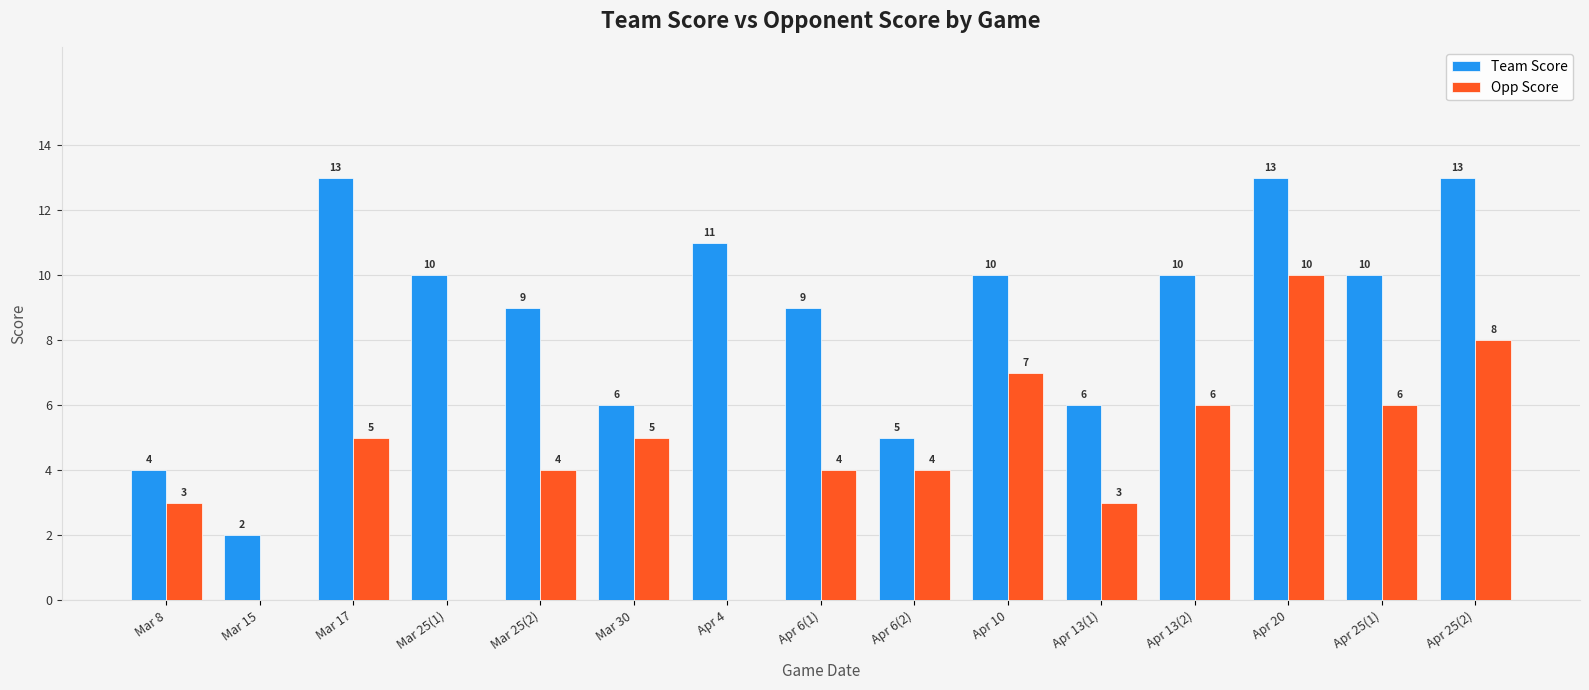

What is the highest value of the Team Score series?

13